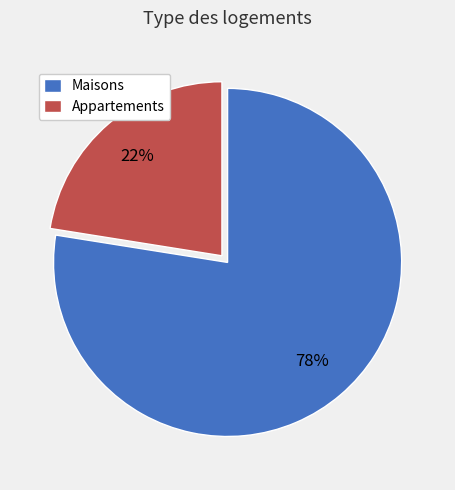

Between Appartements and Maisons, which is larger?

Maisons